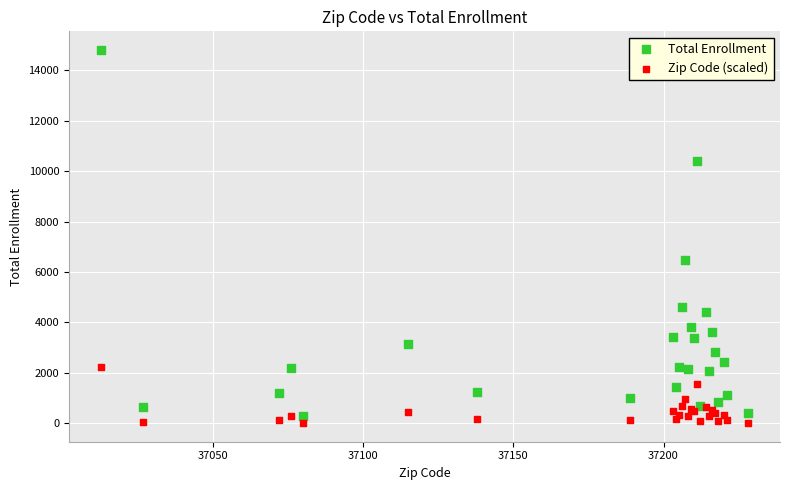

Across all series, what Y value is closest to 7406?

6484.0